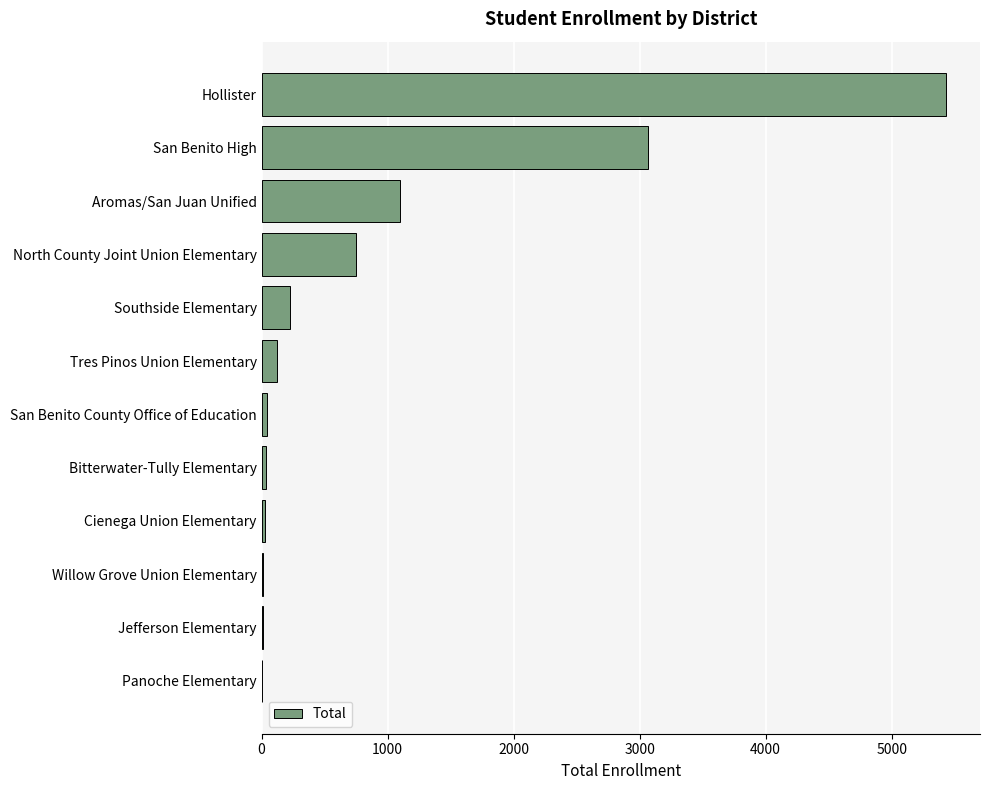

What is the change in value from North County Joint Union Elementary to Hollister?

+4683